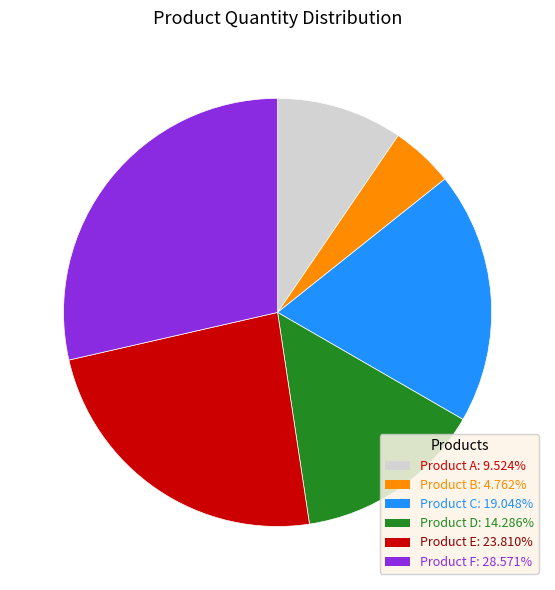

Between Product B and Product F, which is larger?

Product F